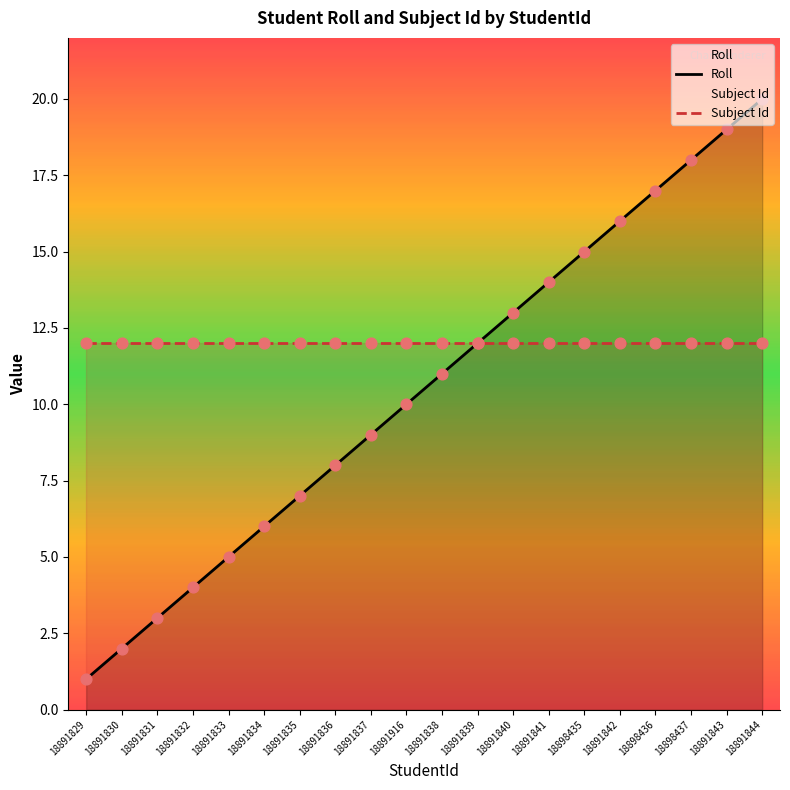

Which series contains the lowest Y value?

Roll